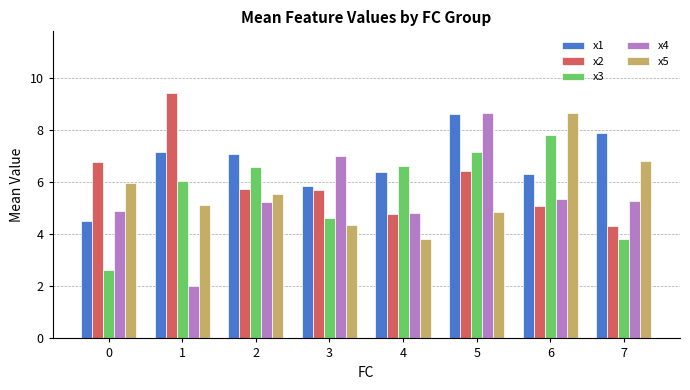

Which series changed the most between 1 and 3?

x4